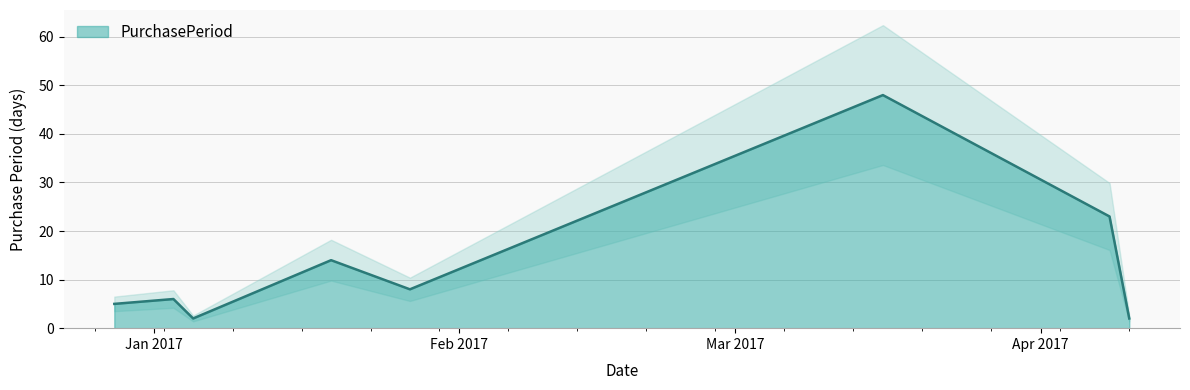

Reading left to right, transcribe all the data shown in this chart.

2016-12-28=5	2017-01-03=6	2017-01-05=2	2017-01-19=14	2017-01-27=8	2017-03-16=48	2017-04-08=23	2017-04-10=2